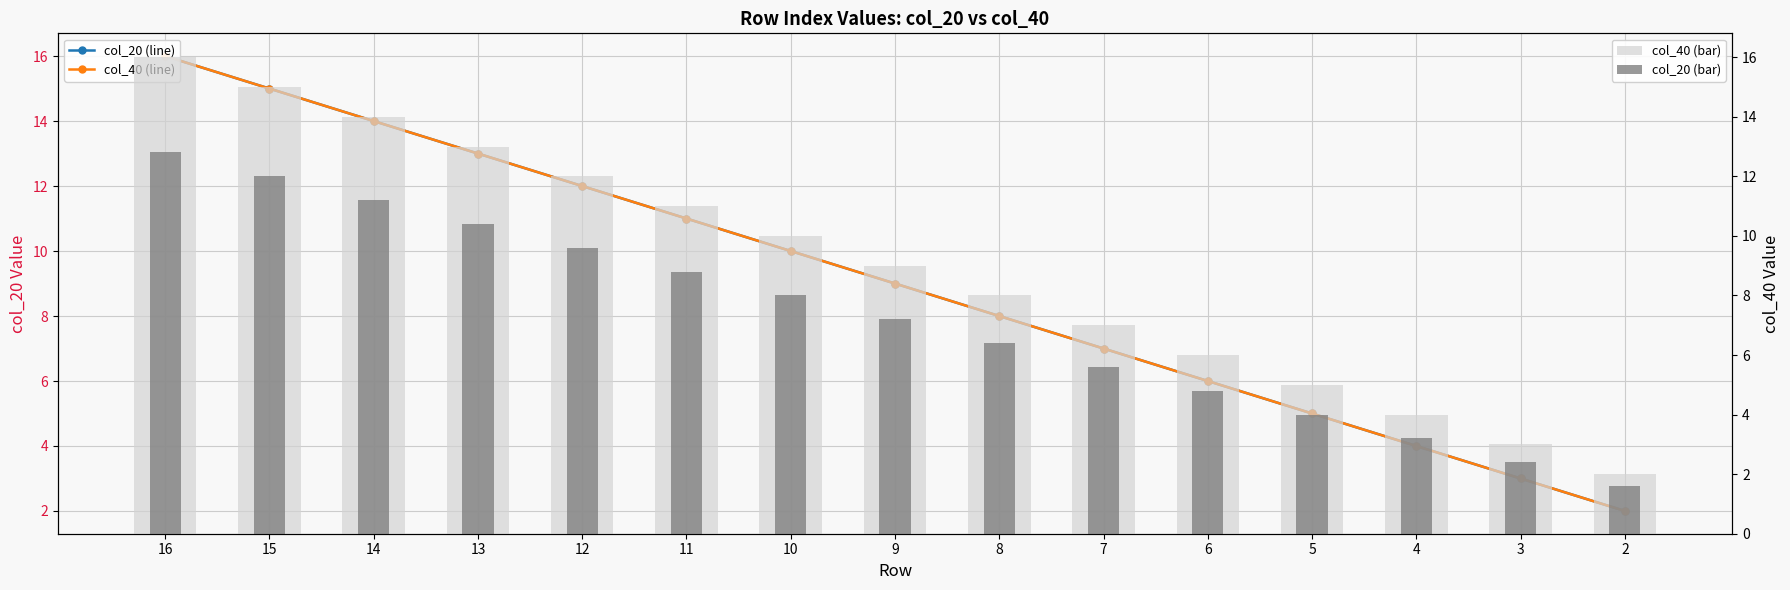

At which label does col_20 (bar) reach its peak?

16